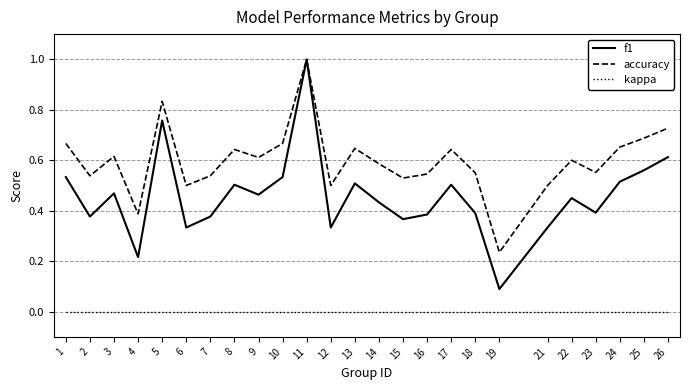

True or false: kappa and f1 cross at least once.

False